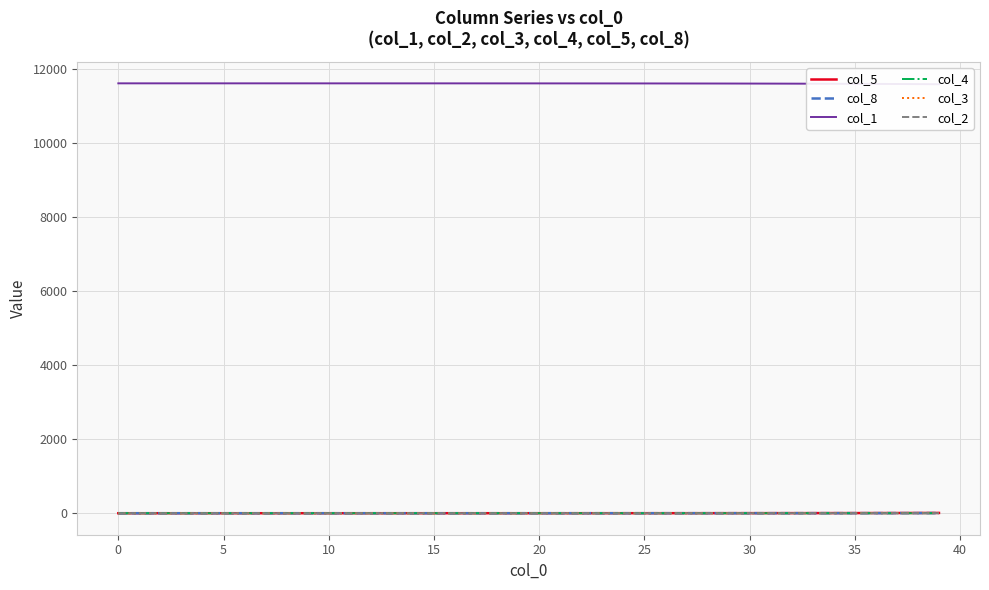

How many data points does each series have?

40